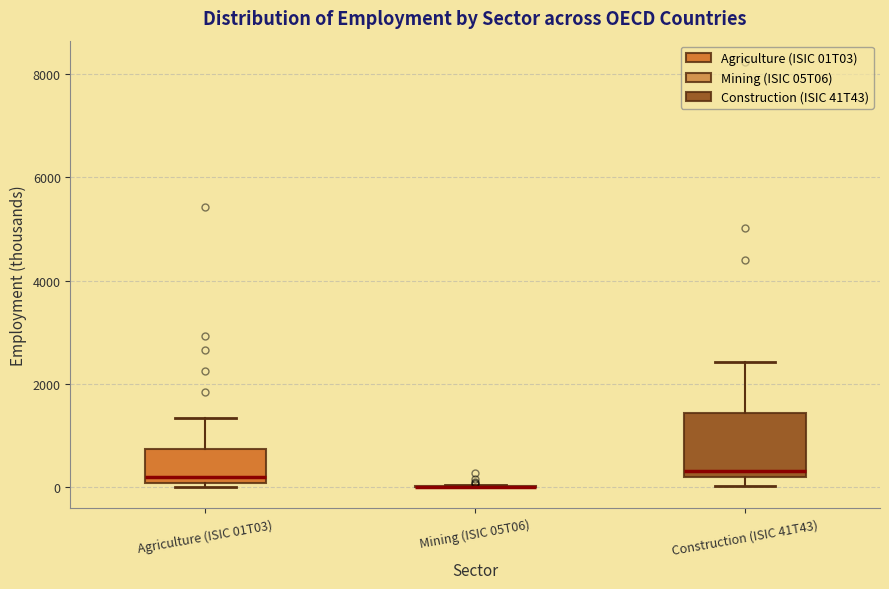

Reading left to right, read every box against the y-axis: the position of its median line, the range the box covers, and the ends of its whiskers. The values are not printed on the chart, so give them approximately, as read against the axis.

Agriculture (ISIC 01T03): median 200, box 0 to 800, whiskers 0 (just below the box's lower edge) to 1400
Mining (ISIC 05T06): box collapsed to a line at 0, whiskers 0 to 0
Construction (ISIC 41T43): median 400, box 200 to 1400, whiskers 0 to 2400